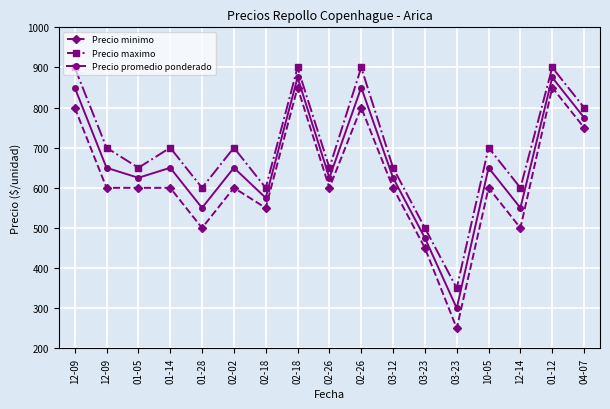

How many lines are shown in the chart?

3